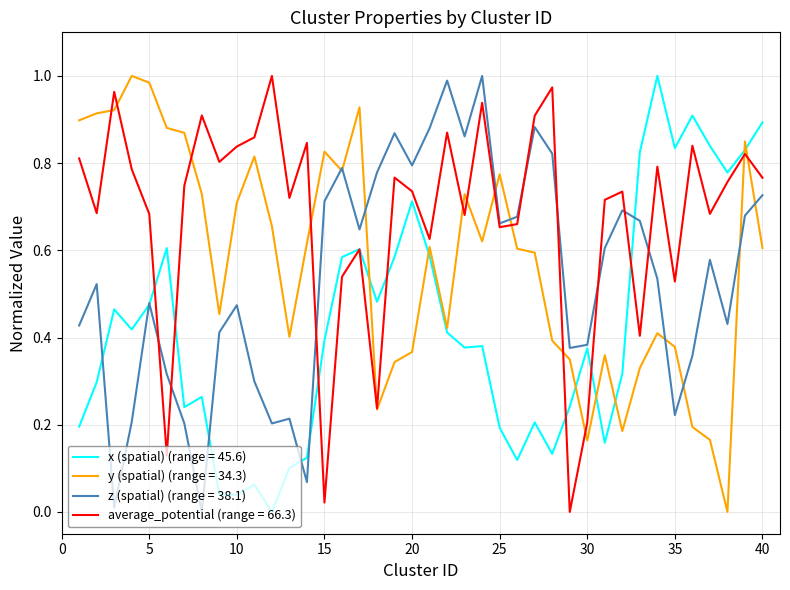

List the series in order of their overall mean, lowest first.

x (spatial) (range = 45.6), z (spatial) (range = 38.1), y (spatial) (range = 34.3), average_potential (range = 66.3)